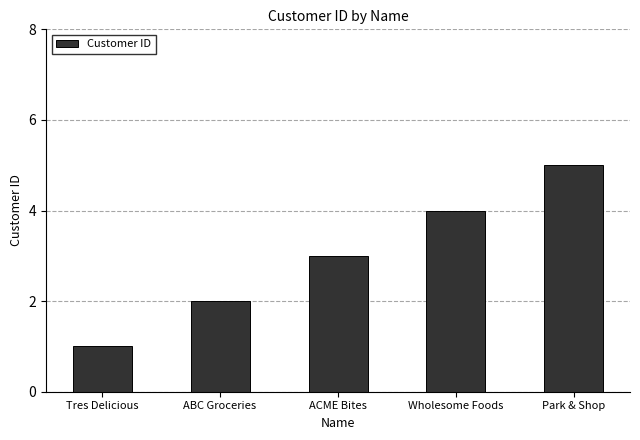

How many data points does each series have?

5